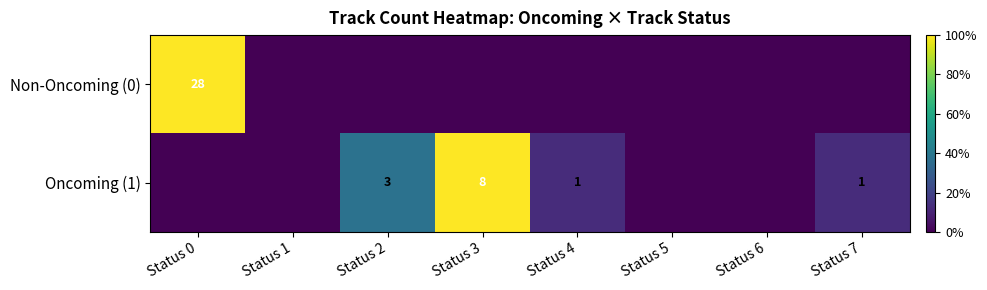

Is the value of Oncoming (1) at Status 7 greater than the value of Non-Oncoming (0) at Status 0?

No